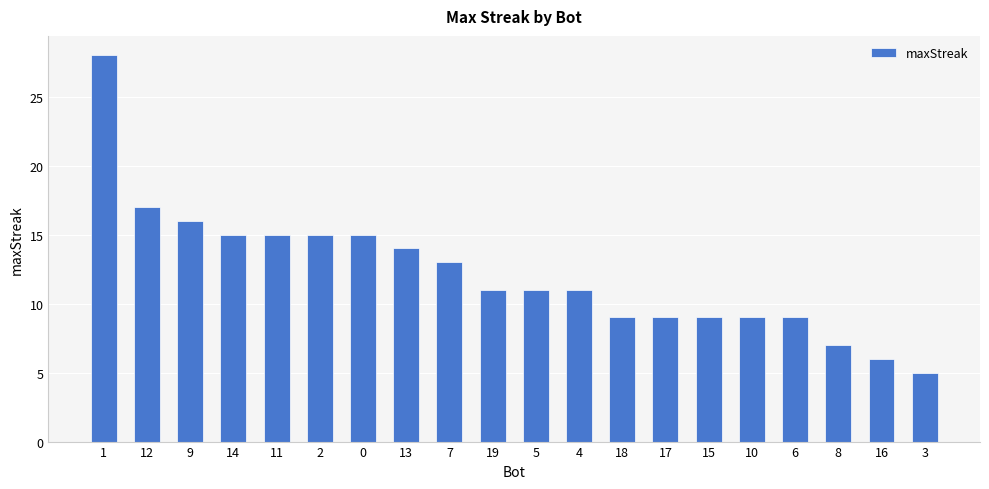

The value at 11 is 25. True or false?

False